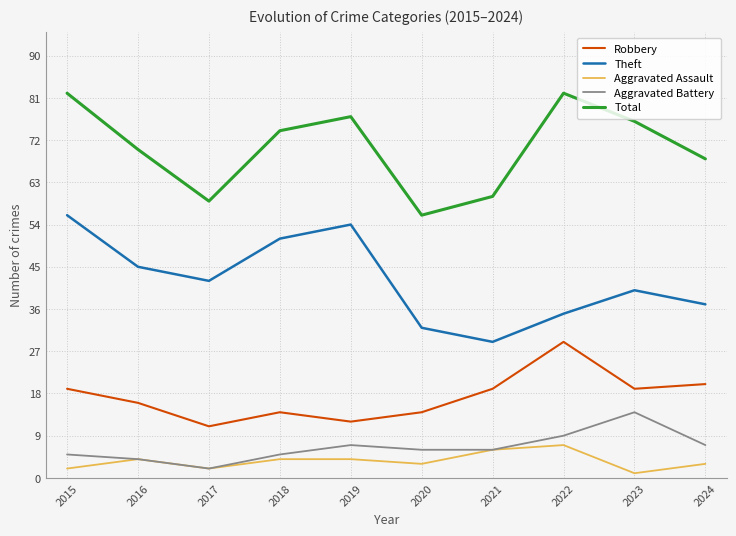

Reading right to left, extract all data points from this chart.

Robbery: 2024=20	2023=19	2022=29	2021=19	2020=14	2019=12	2018=14	2017=11	2016=16	2015=19
Theft: 2024=37	2023=40	2022=35	2021=29	2020=32	2019=54	2018=51	2017=42	2016=45	2015=56
Aggravated Assault: 2024=3	2023=1	2022=7	2021=6	2020=3	2019=4	2018=4	2017=2	2016=4	2015=2
Aggravated Battery: 2024=7	2023=14	2022=9	2021=6	2020=6	2019=7	2018=5	2017=2	2016=4	2015=5
Total: 2024=68	2023=76	2022=82	2021=60	2020=56	2019=77	2018=74	2017=59	2016=70	2015=82